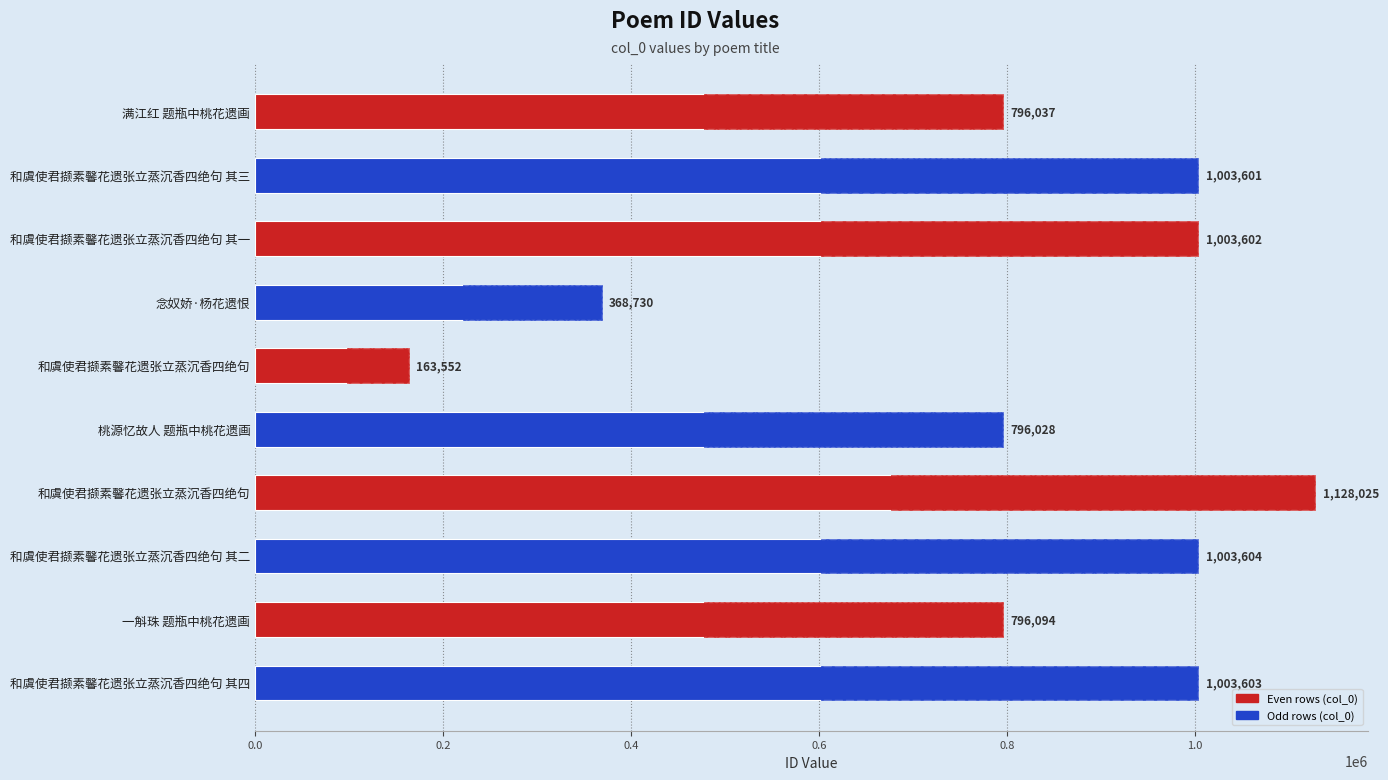

What is the greatest value displayed?

1128025